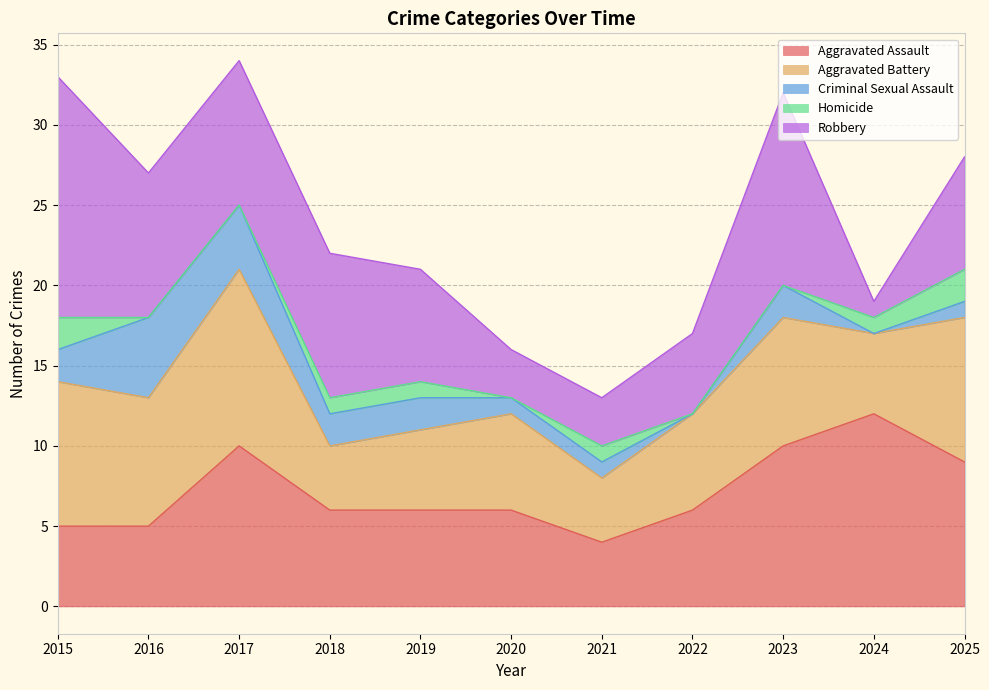

What is the greatest value displayed?

15